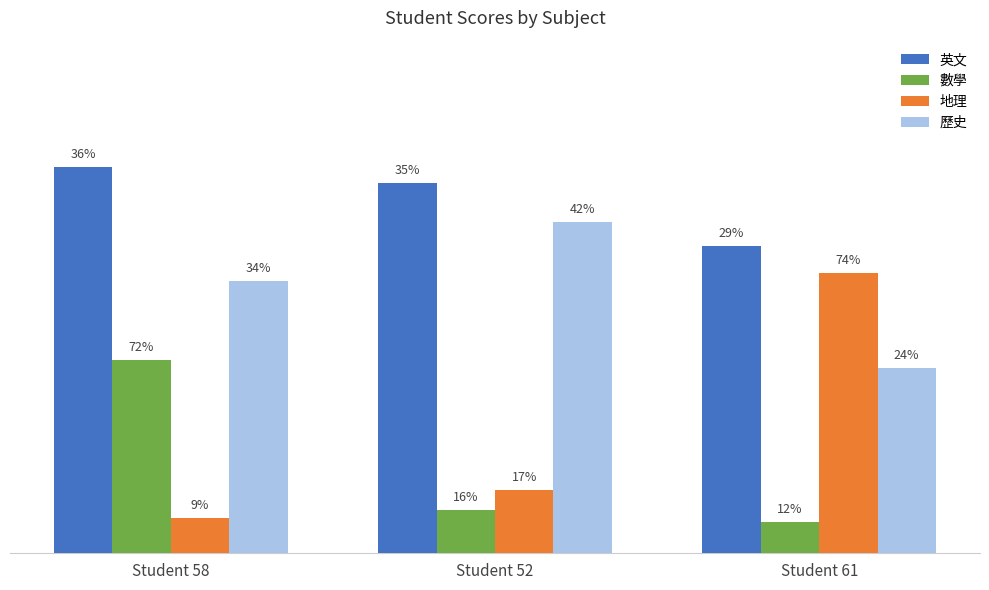

What are all the series names shown in the legend?

英文, 數學, 地理, 歷史